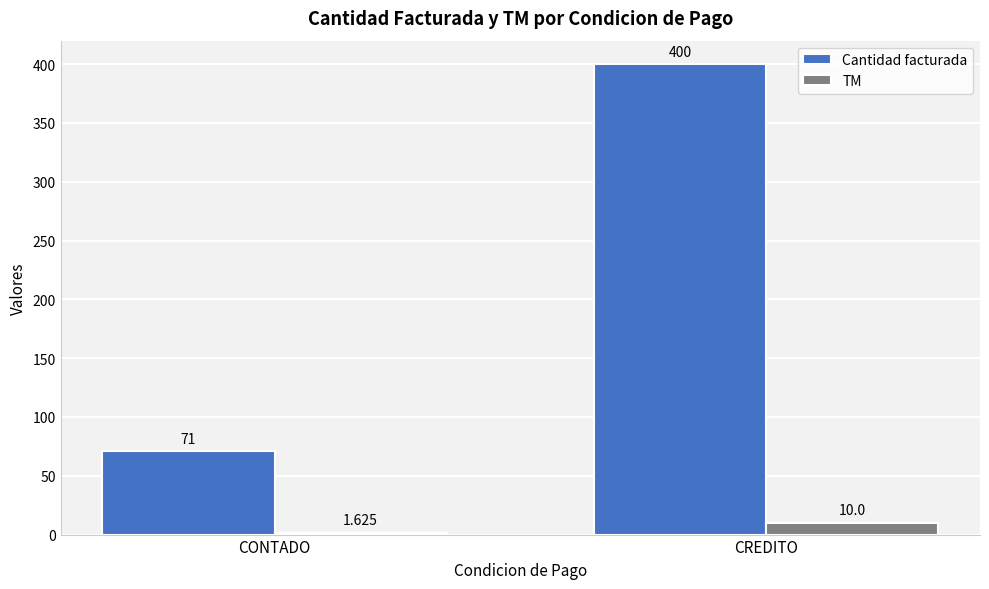

What is the label of the 1st bar from the left?

CONTADO